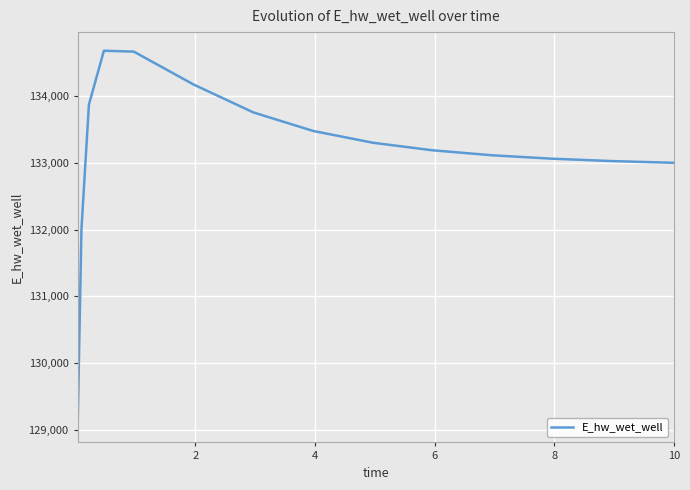

What is the minimum value shown in the chart?

129090.5